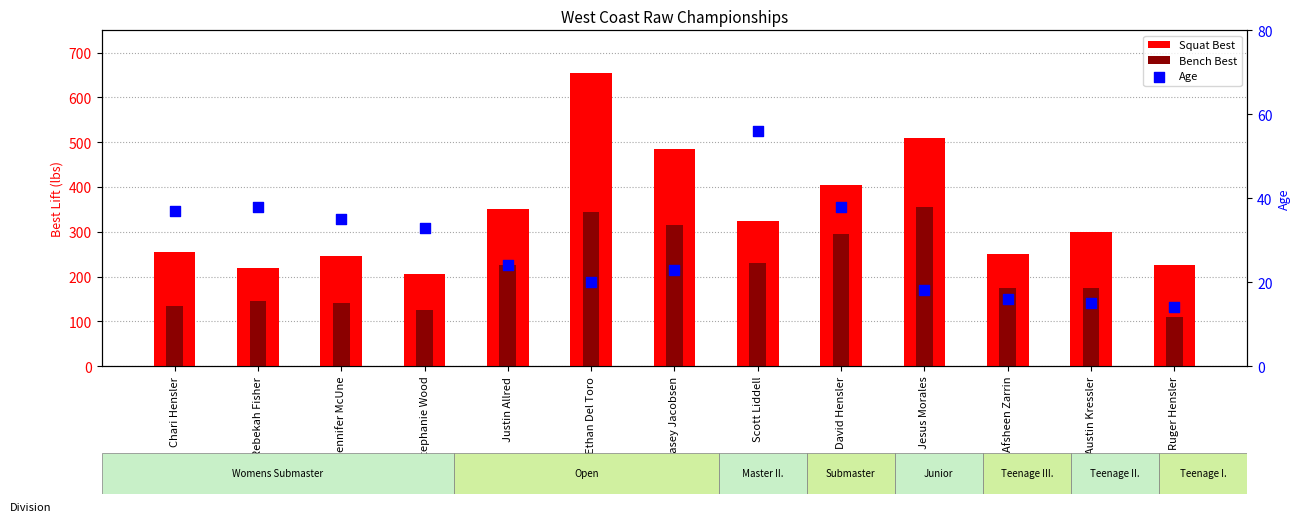

What are all the series names shown in the legend?

Squat Best, Bench Best, Age